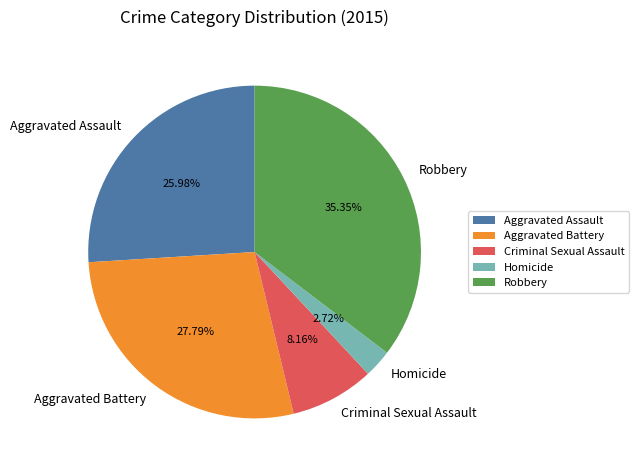

Between Homicide and Aggravated Assault, which is larger?

Aggravated Assault